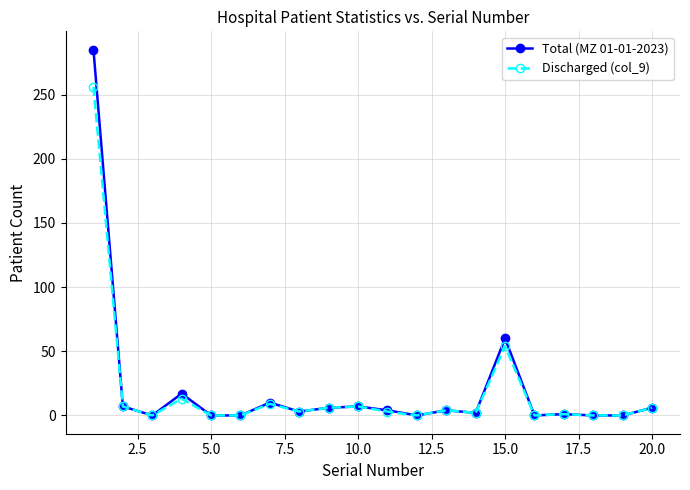

What is the difference between the second highest and minimum values in the Discharged (col_9) series?

54